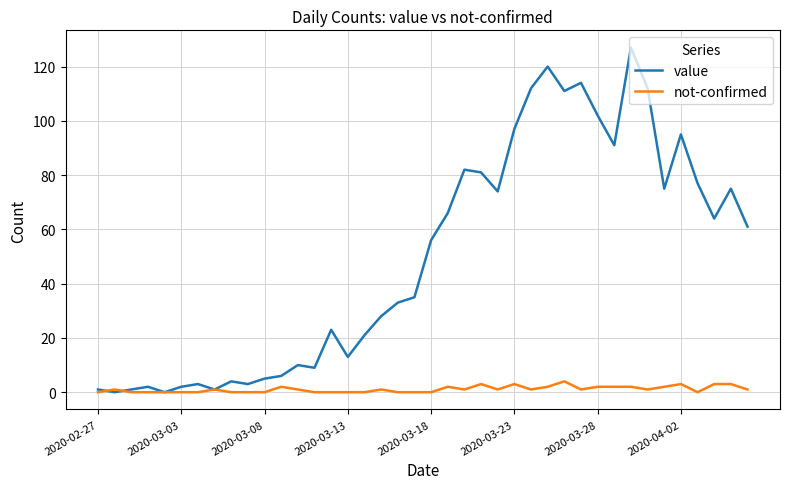

Which series has the largest range (max minus min)?

value